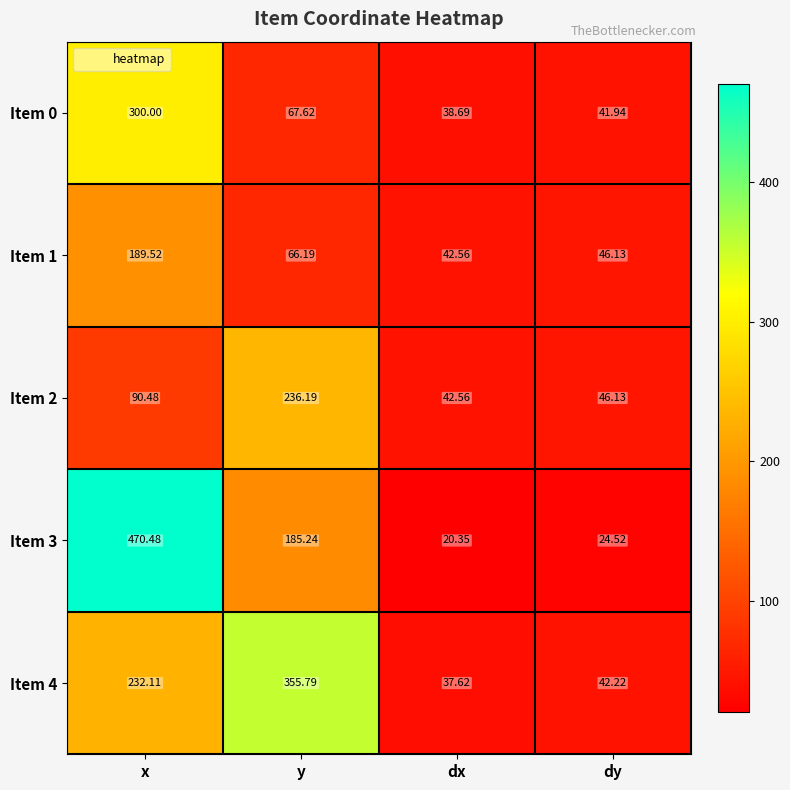

How many distinct data groups are displayed?

5